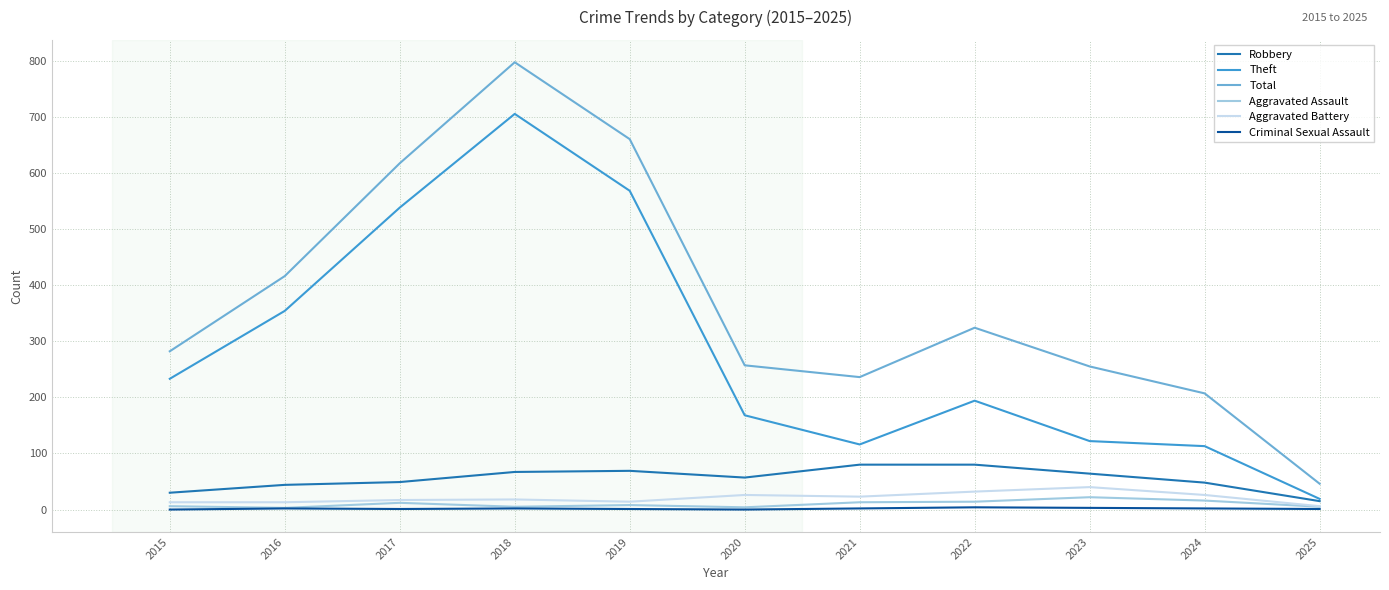

Is the value of Aggravated Battery at 2018 greater than the value of Aggravated Assault at 2025?

Yes